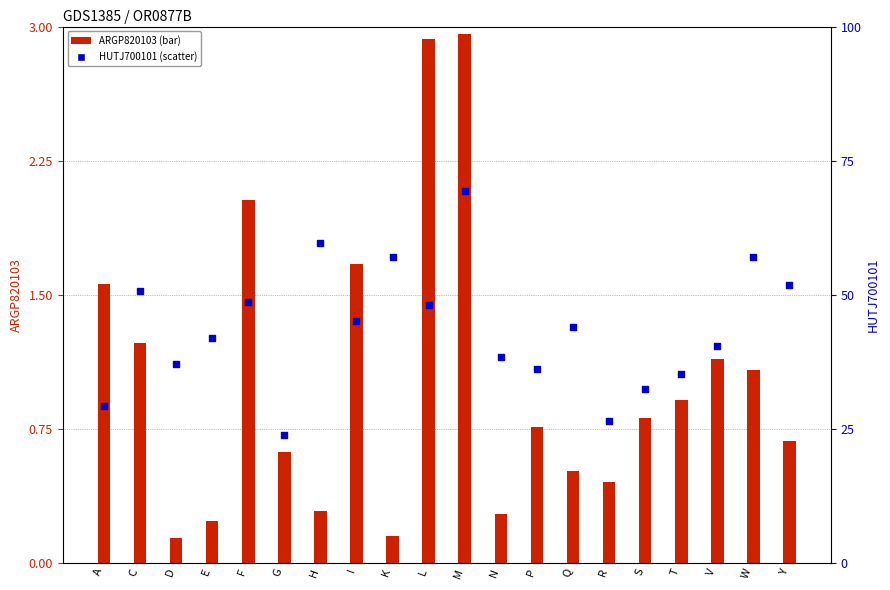

What is the total value across all series at P?

36.9